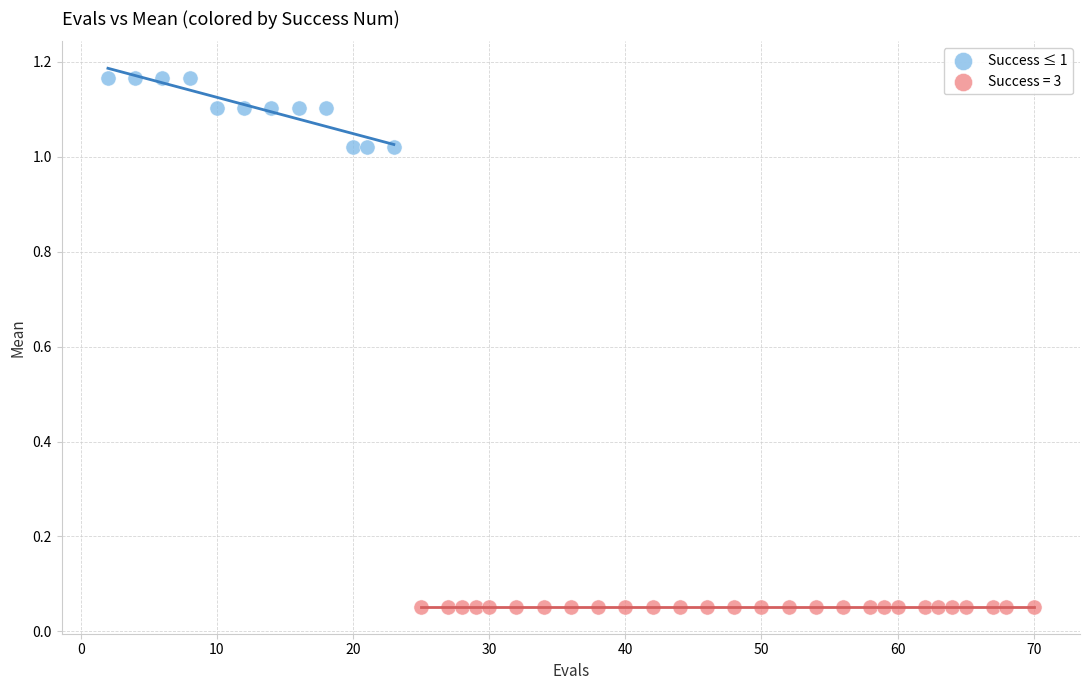

Which series contains the highest Y value?

Success ≤ 1